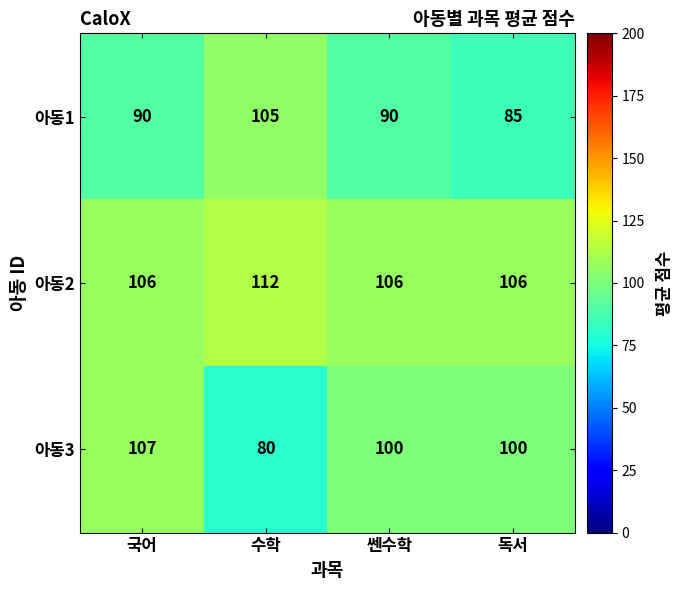

At which category is the sum across all series the highest?

국어